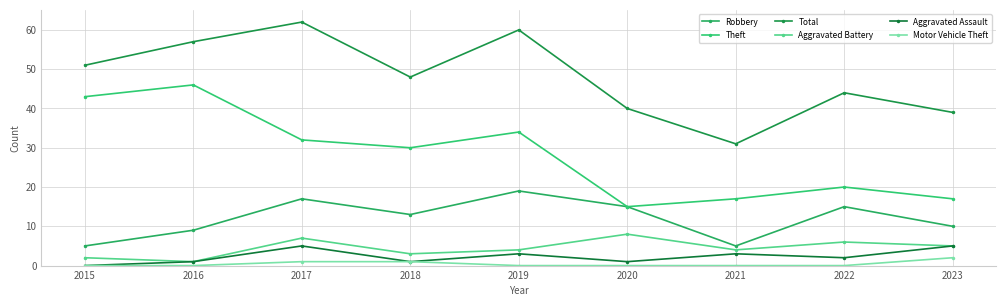

Does the chart have visible grid lines?

Yes